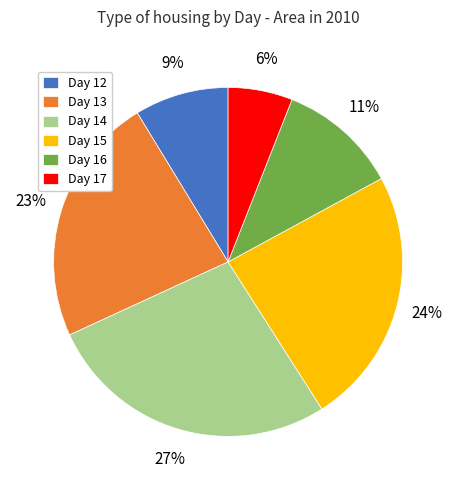

Which has a higher value, Day 16 or Day 12?

Day 16